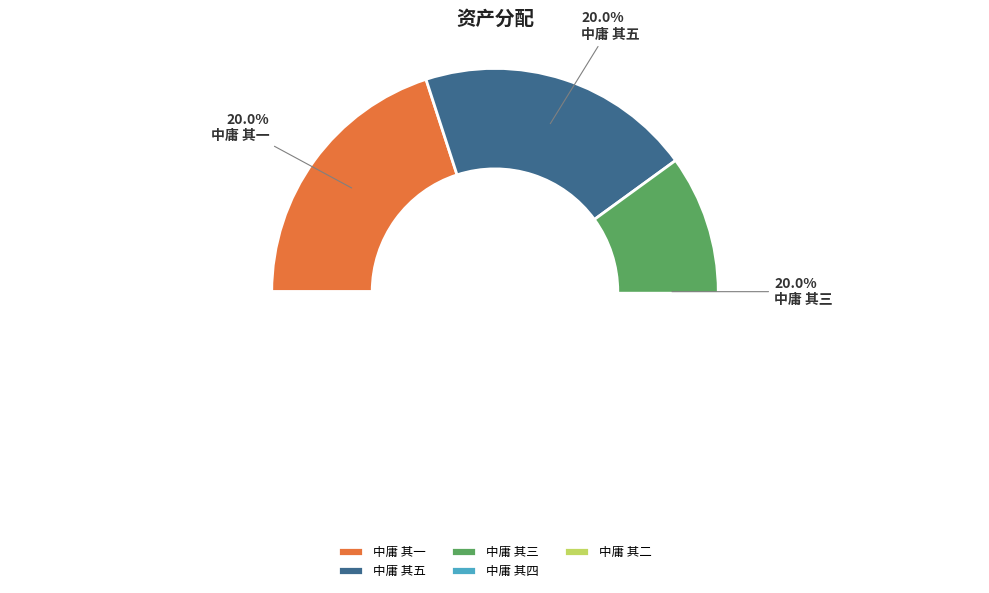

Count the number of slices in the pie.

5